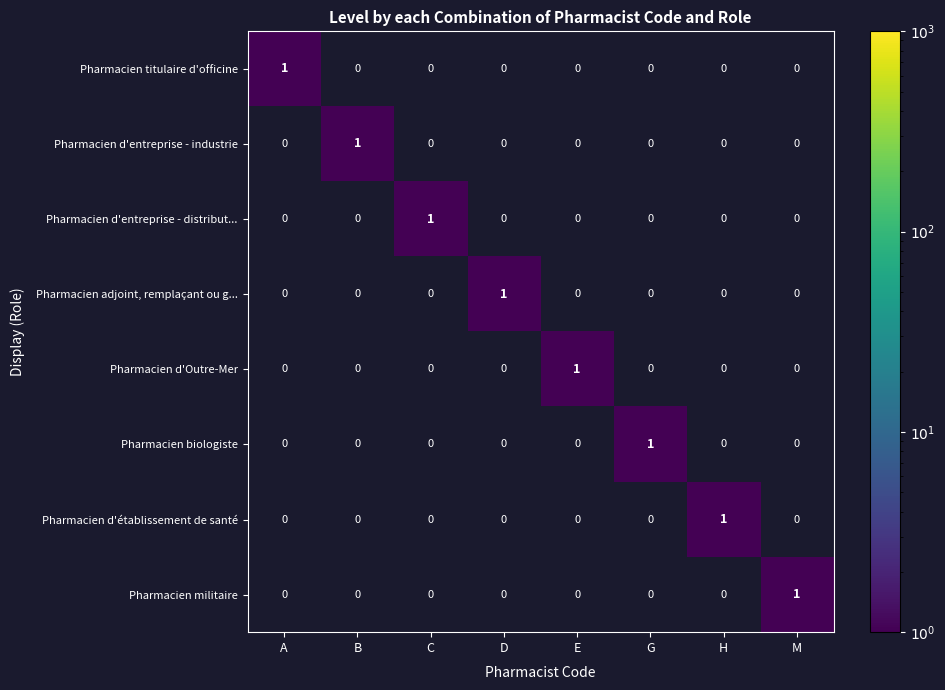

The Pharmacien adjoint, remplaçant ou g... series shows 1 at H. True or false?

False